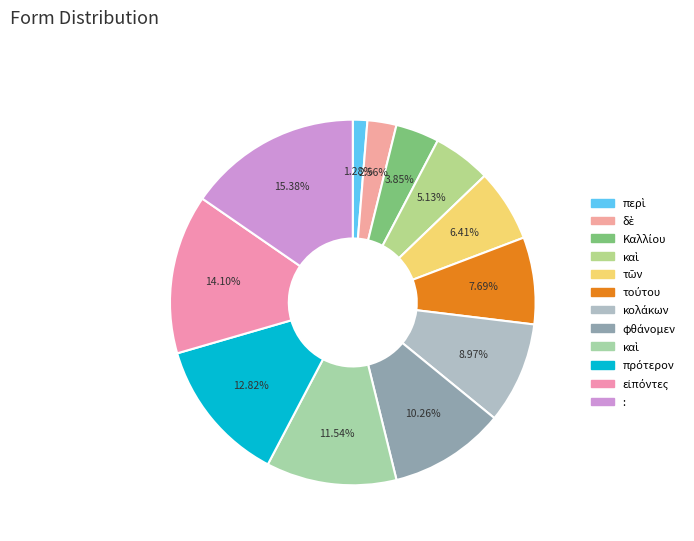

To the nearest percent, what is the average slice percentage?

8%